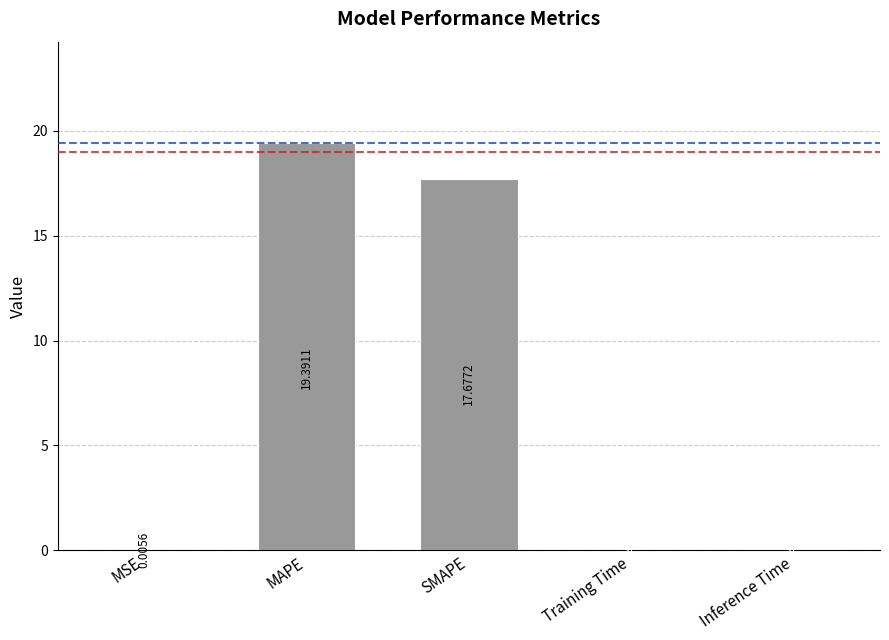

Between Inference Time and MAPE, which is larger?

MAPE